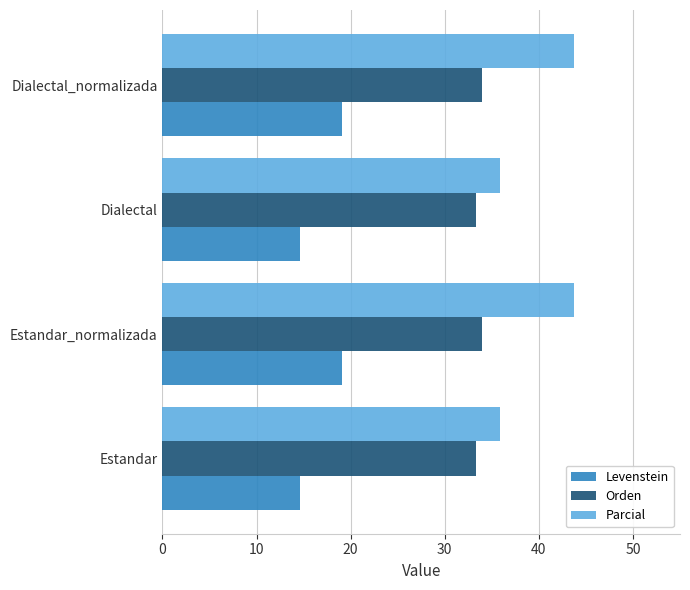

Rank the series by their average value, from highest to lowest.

Parcial, Orden, Levenstein